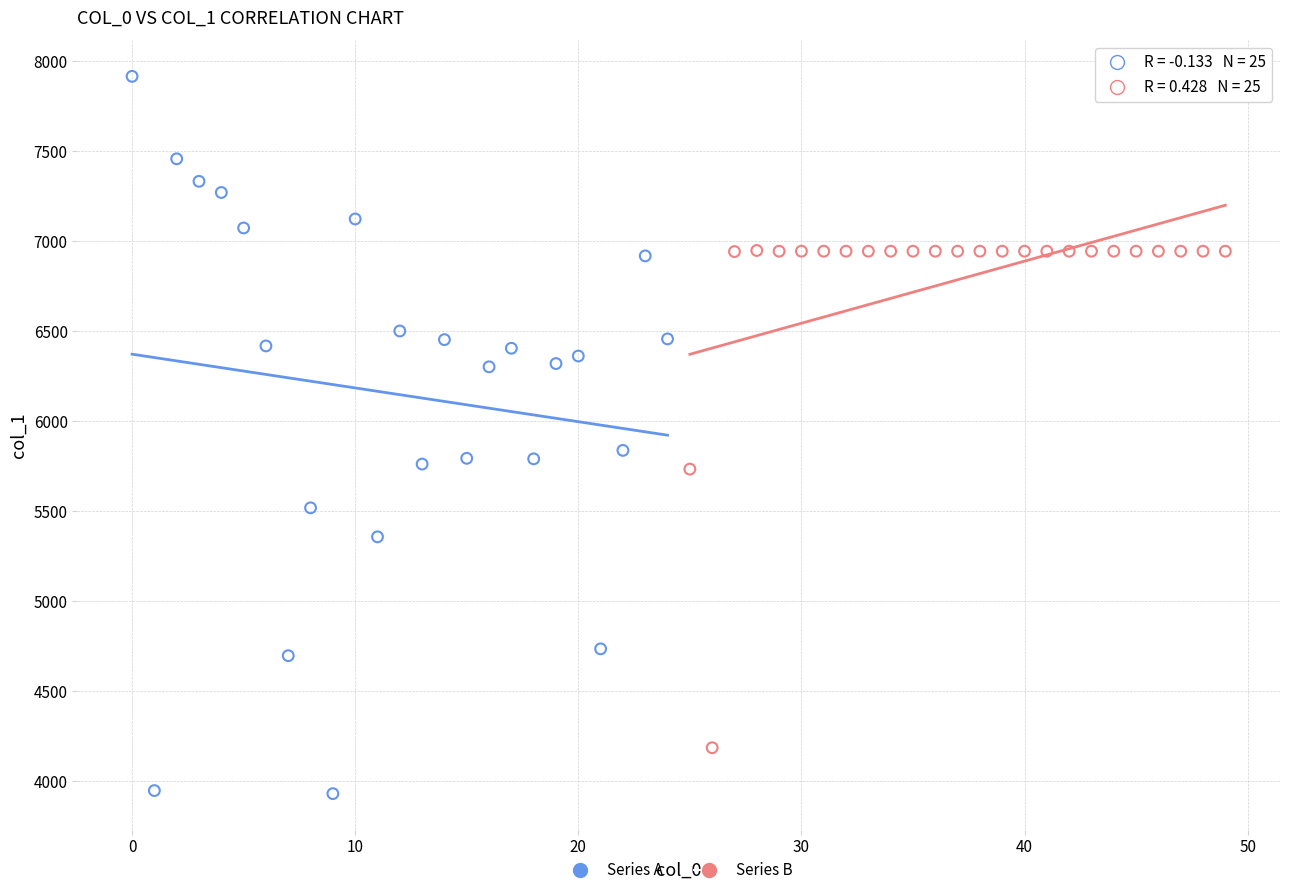

Which series contains the lowest Y value?

Series A